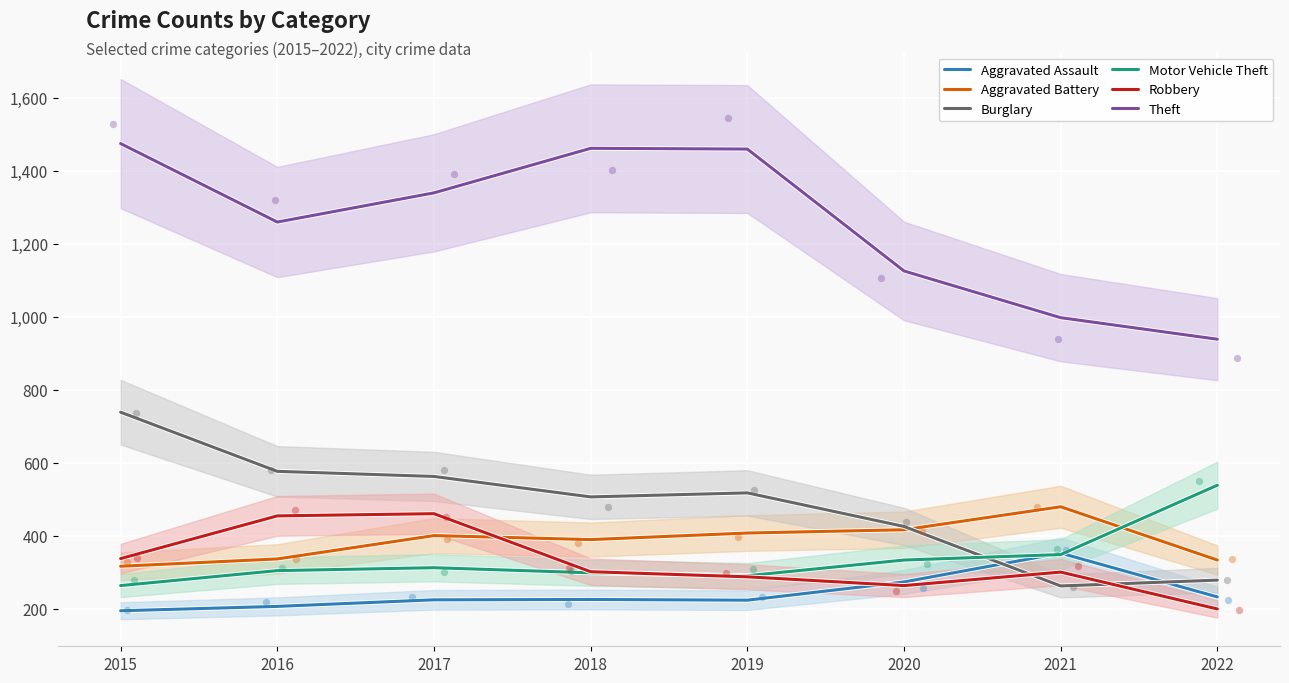

What is the total value across all series at 2018?

3180